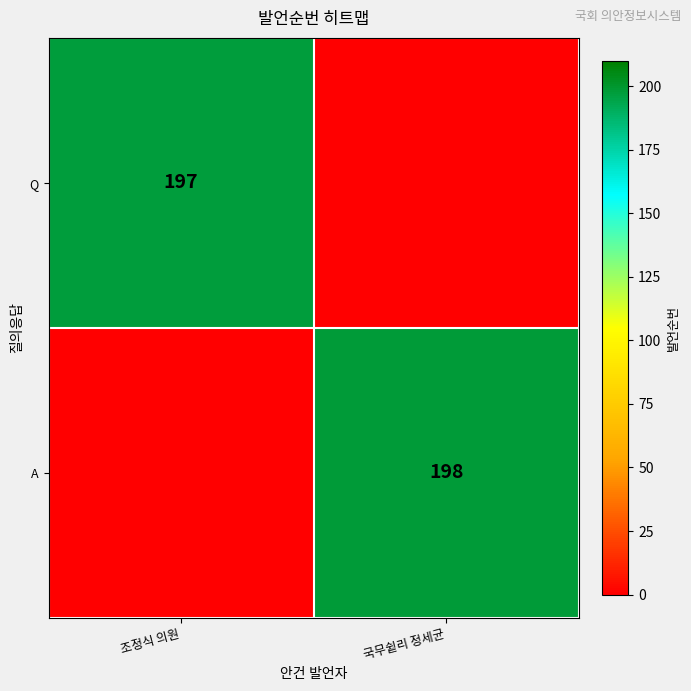

Is it true that A equals 277 at 국무슅리 정세균?

False